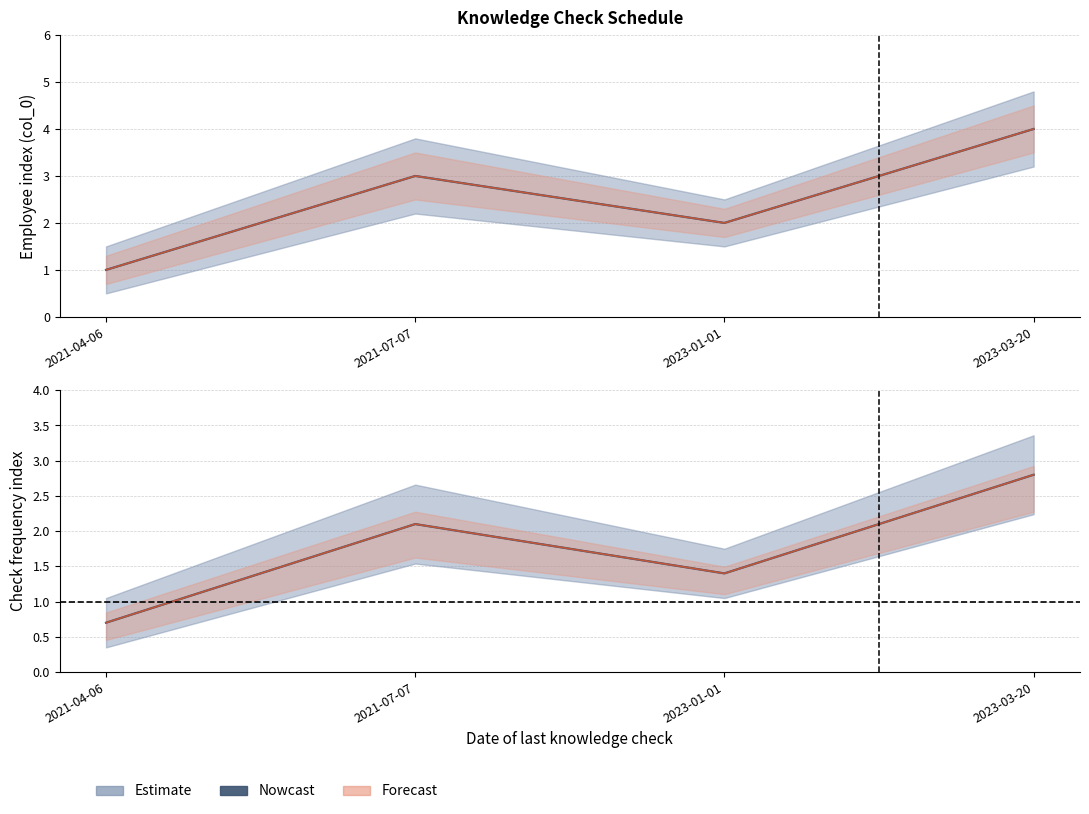

How many points are higher than both their immediate neighbors (excluding endpoints)?

1